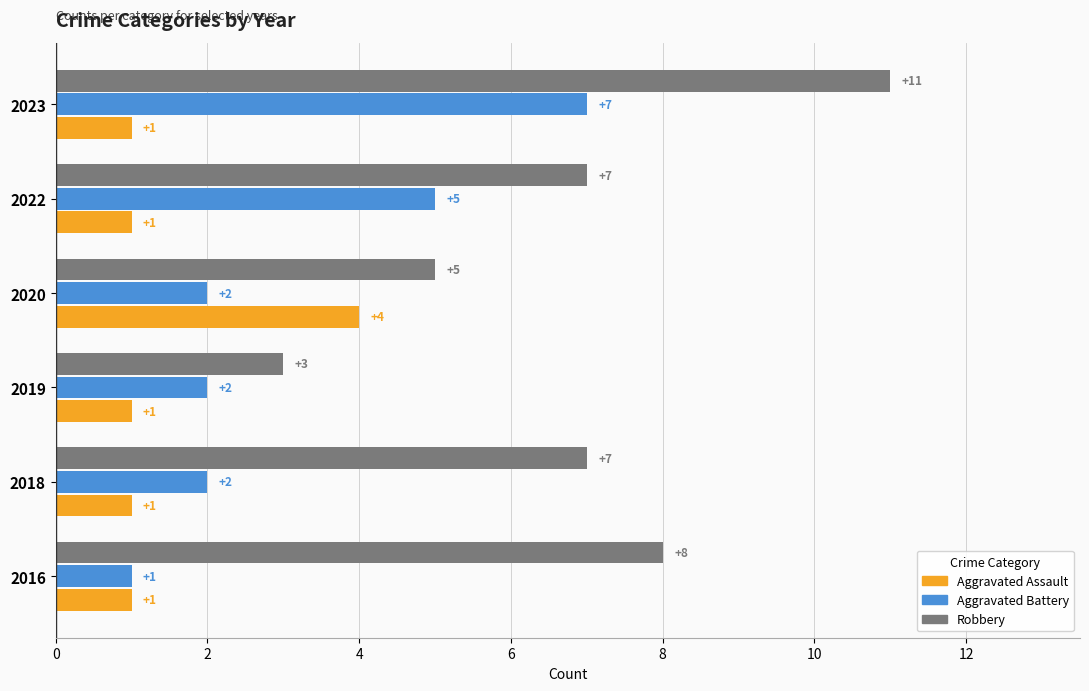

Rank the series by their maximum value, from highest to lowest.

Robbery, Aggravated Battery, Aggravated Assault